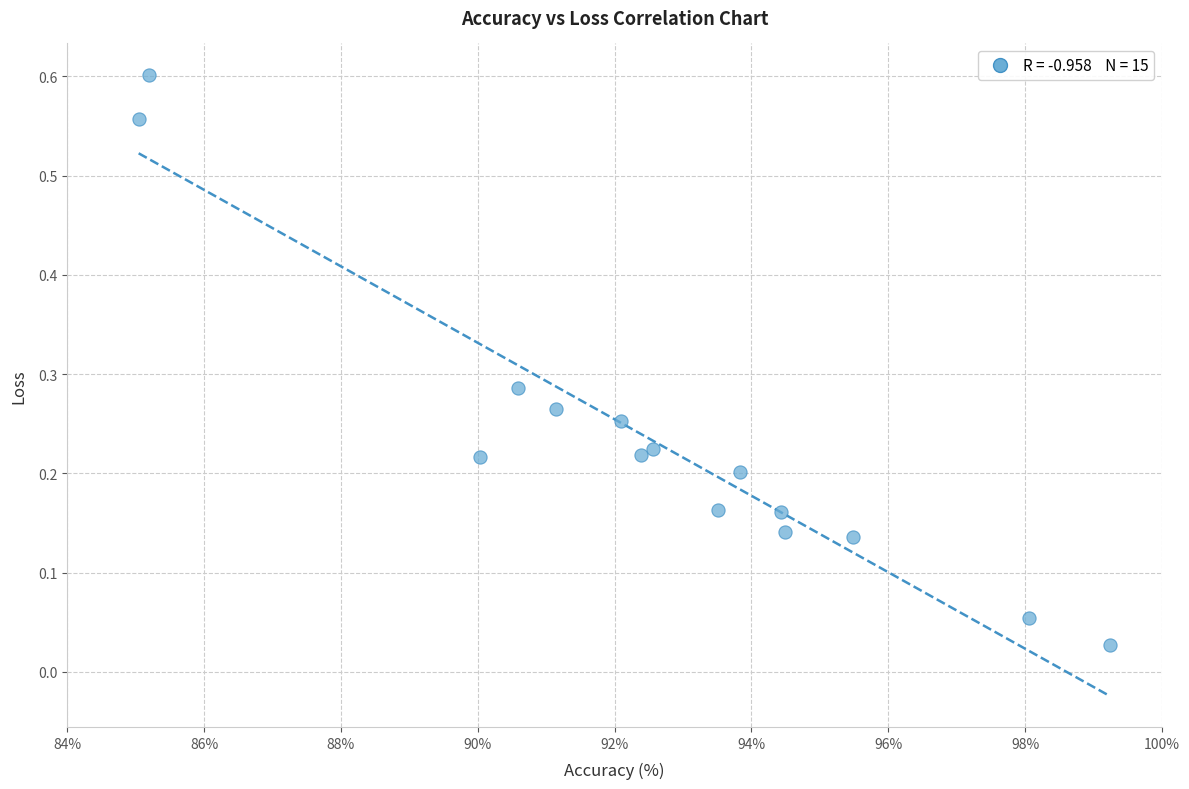

What is the range of X values (max minus min)?

14.2